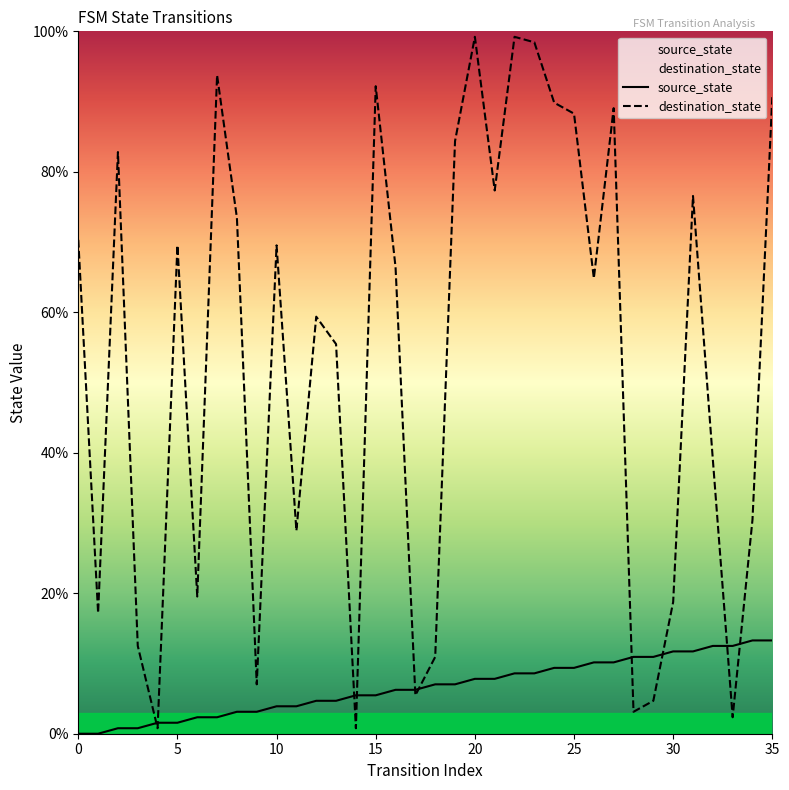

The value of destination_state at 11 is 47.7. True or false?

False